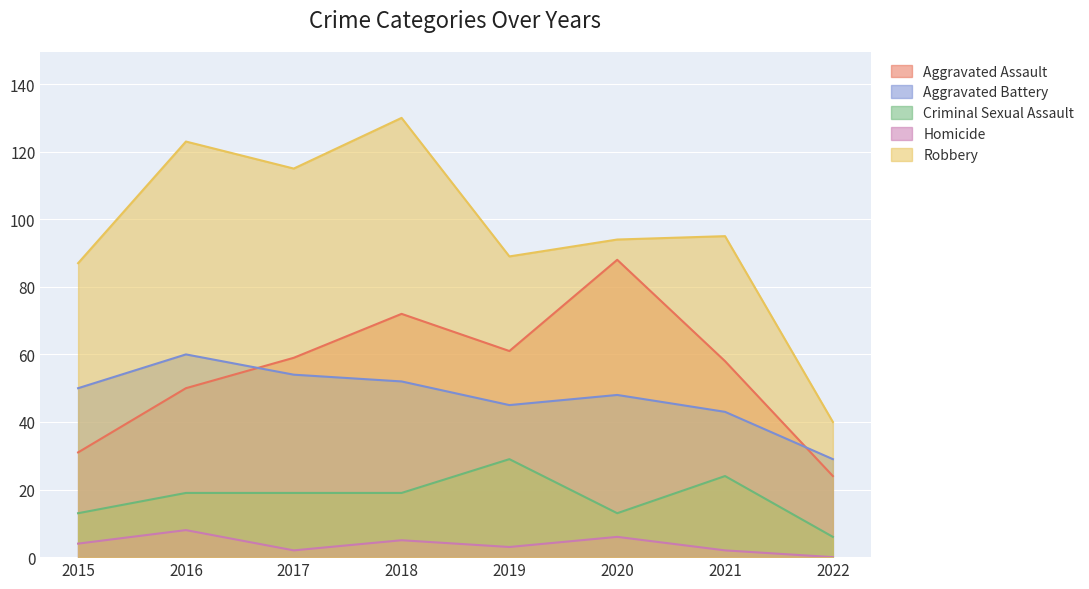

What are all the series names shown in the legend?

Aggravated Assault, Aggravated Battery, Criminal Sexual Assault, Homicide, Robbery